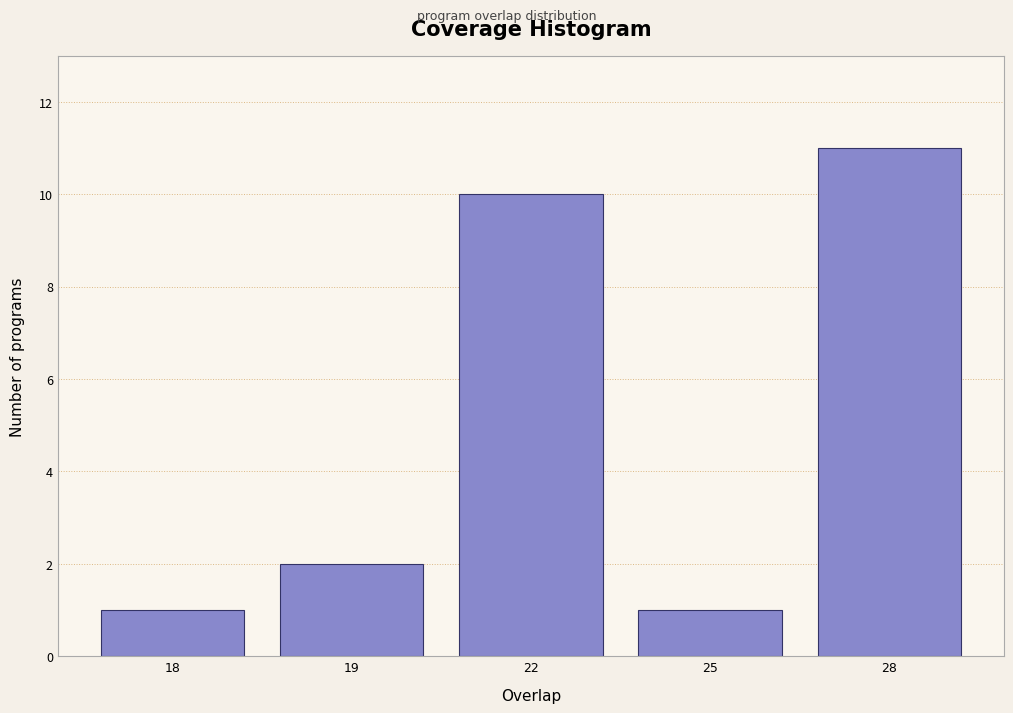

Reading right to left, transcribe all the data shown in this chart.

28=11	25=1	22=10	19=2	18=1